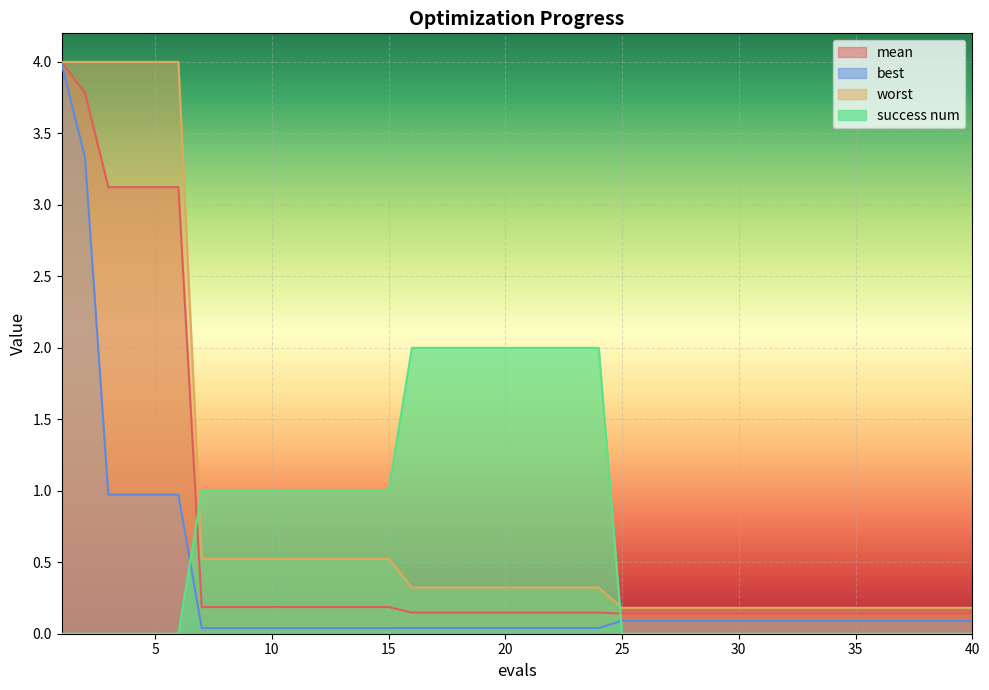

How many lines are shown in the chart?

4